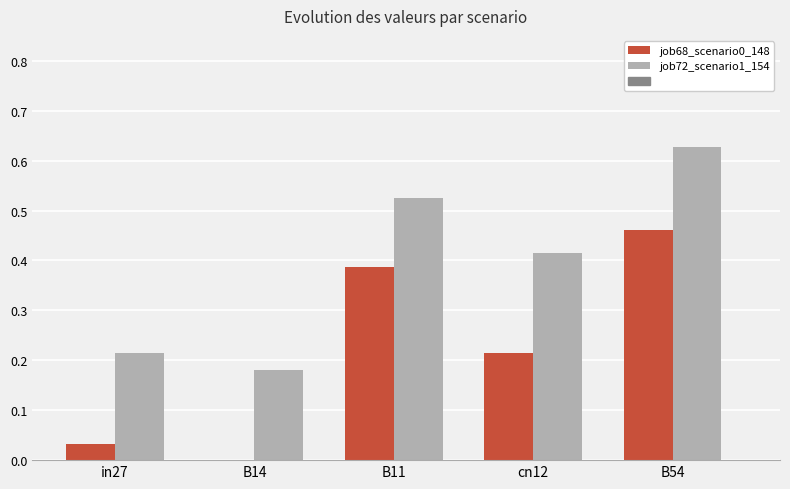

What is the sum of the job72_scenario1_154 values at in27 and B11?

0.7